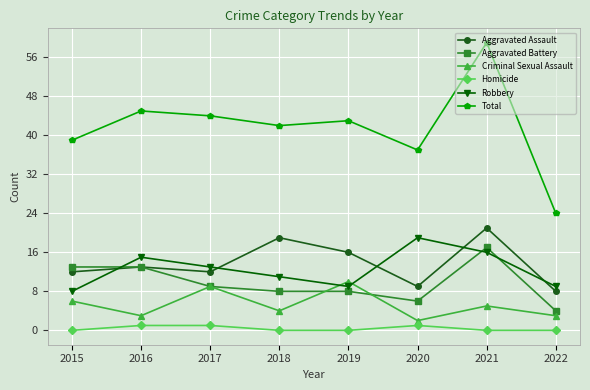

At which category does the chart reach its peak across all series?

2021